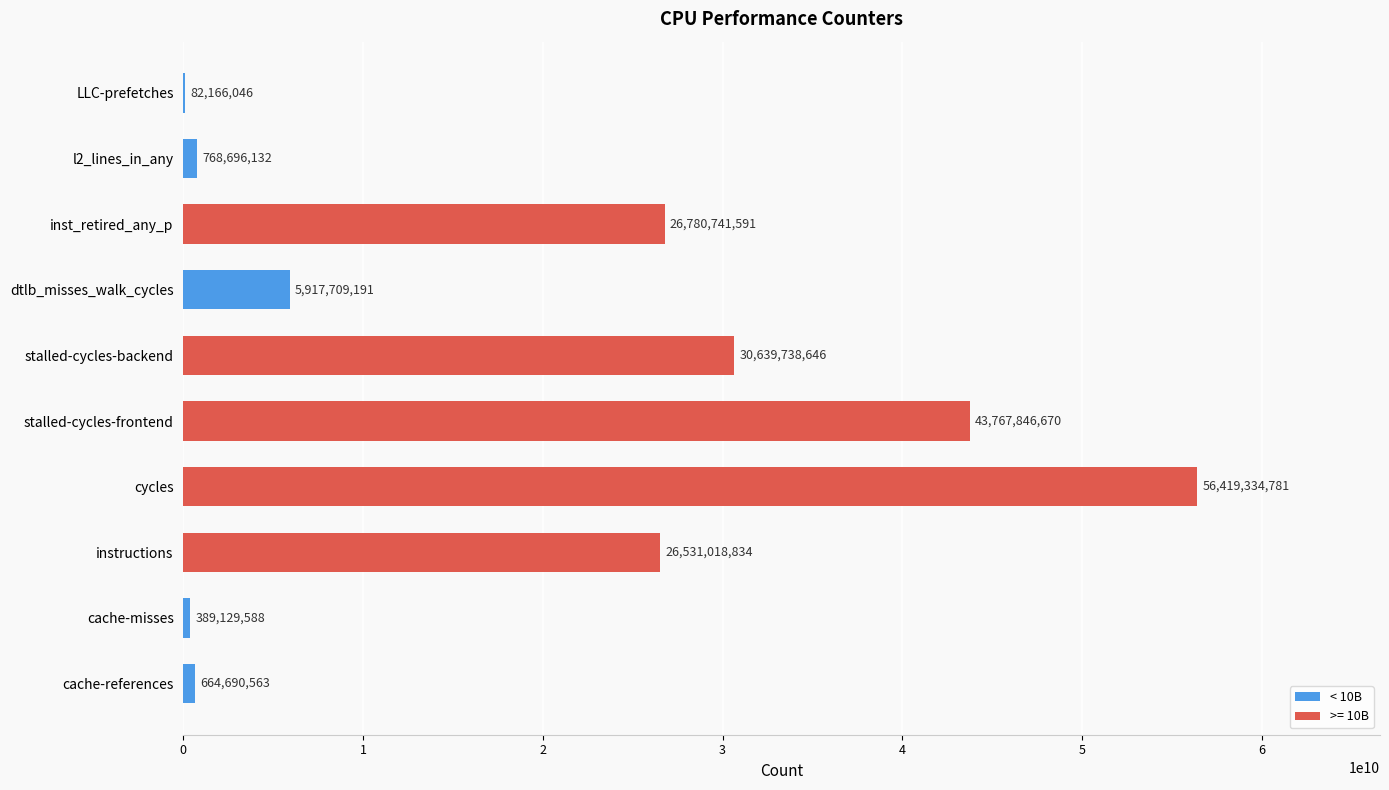

The value at stalled-cycles-frontend is 58862563074. True or false?

False